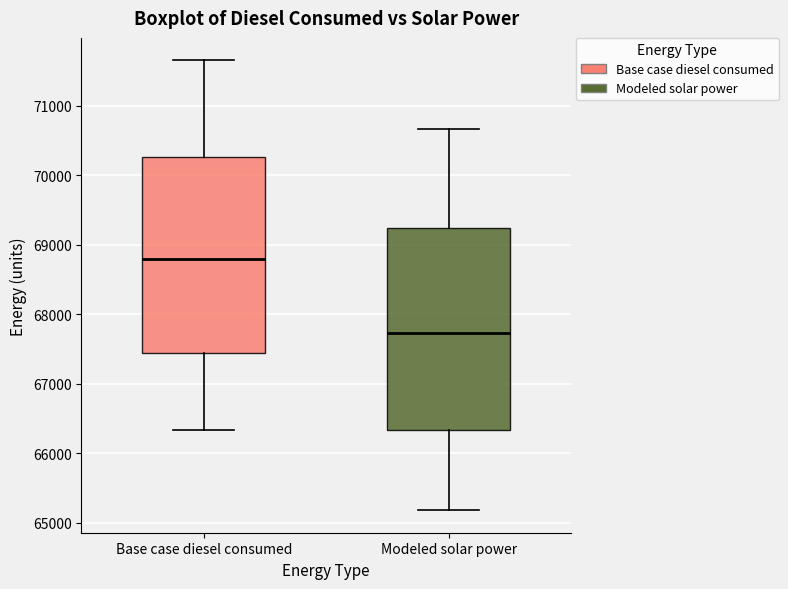

Reading left to right, transcribe this box plot: for each box, give where its median line is, the range the box spans, and where its two whiskers end, as read against the y-axis. The values are not printed on the chart, so give them approximately, as read against the axis.

Base case diesel consumed: median 68800, box 67400 to 70300, whiskers 66300 to 71700
Modeled solar power: median 67700, box 66300 to 69200, whiskers 65200 to 70700